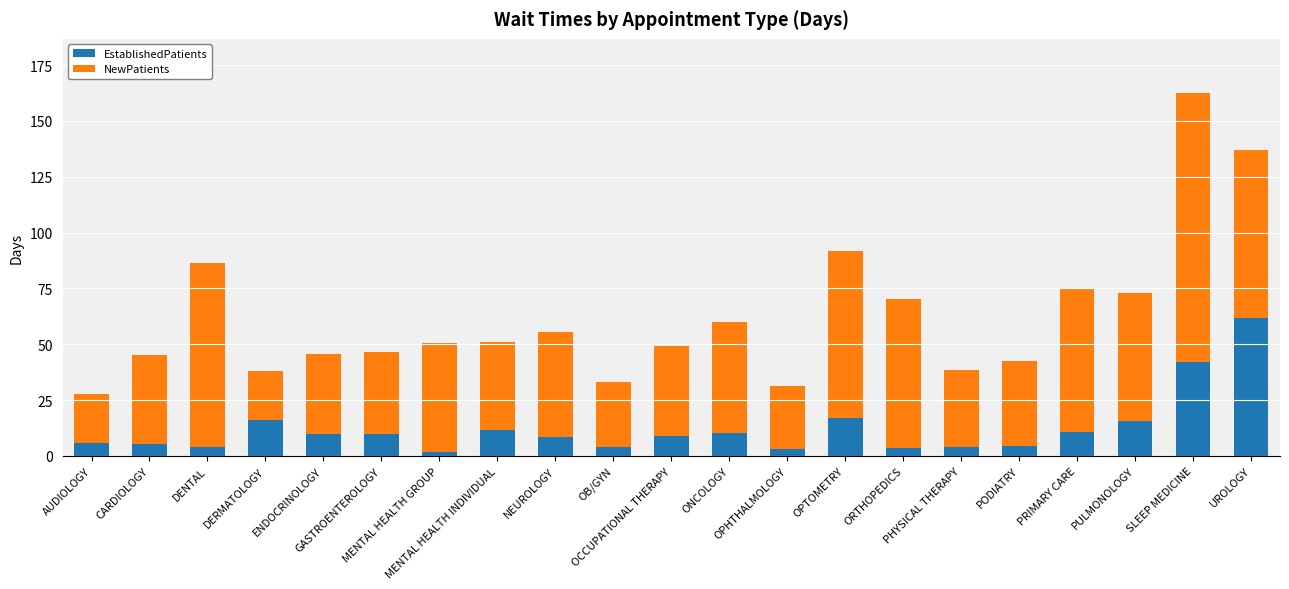

What is the maximum value for EstablishedPatients?

61.8